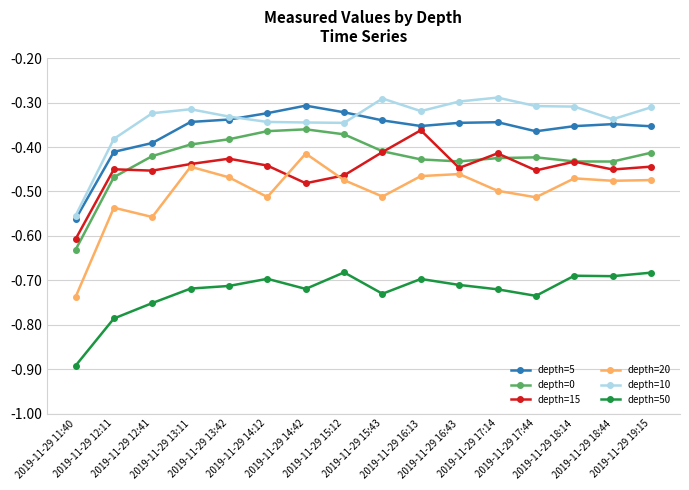

True or false: depth=50 and depth=10 cross at least once.

False